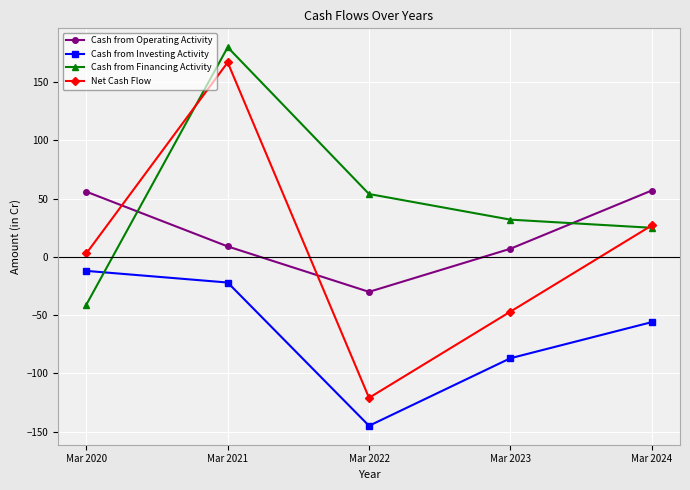

Where is Cash from Investing Activity nearest to the value -78?

Mar 2023